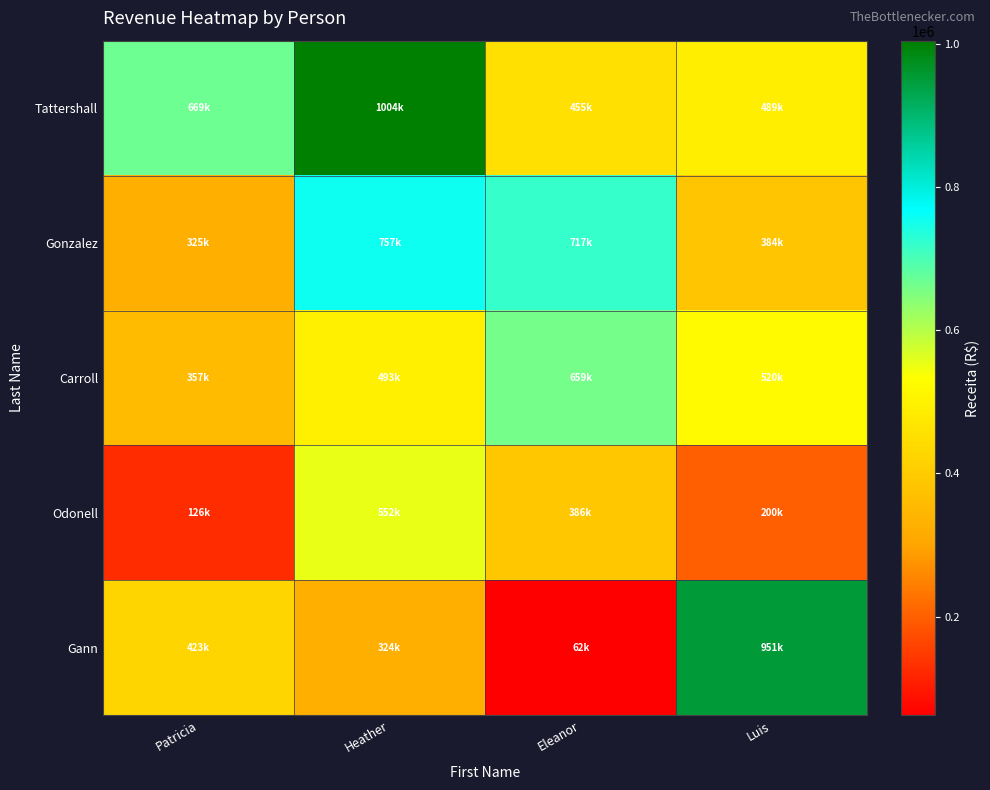

What is the total value across all series at Luis?

2544611.7